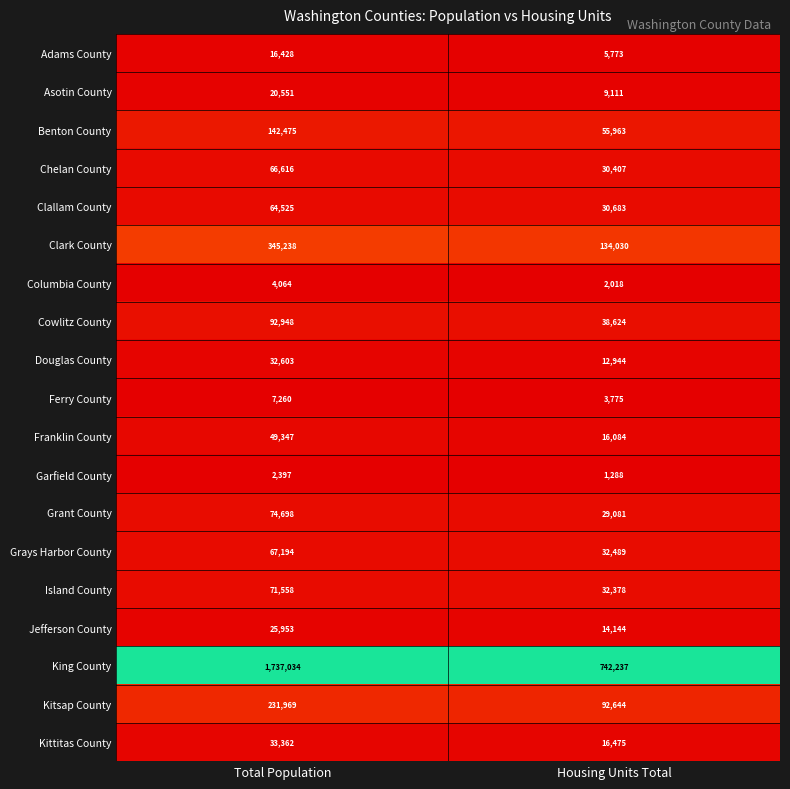

Rank the series by their maximum value, from highest to lowest.

King County, Clark County, Kitsap County, Benton County, Cowlitz County, Grant County, Island County, Grays Harbor County, Chelan County, Clallam County, Franklin County, Kittitas County, Douglas County, Jefferson County, Asotin County, Adams County, Ferry County, Columbia County, Garfield County